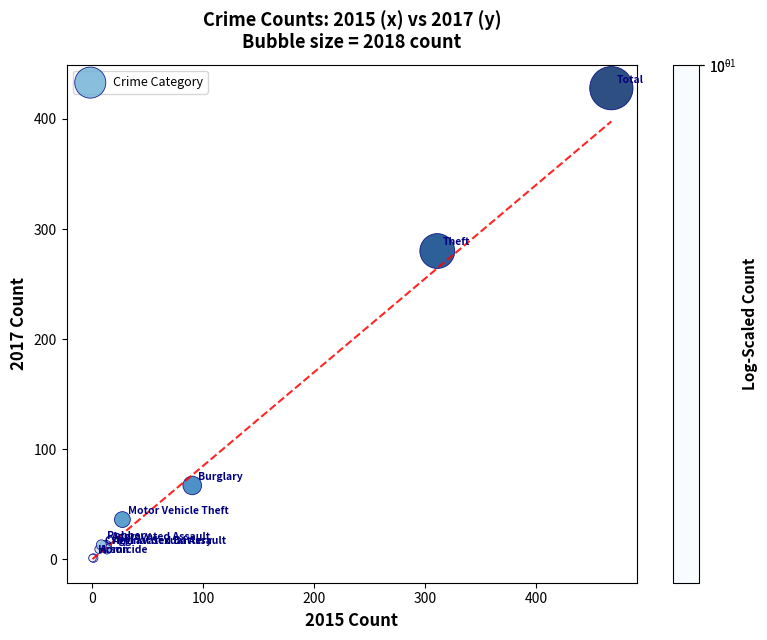

What Y value in the scatter plot is closest to 214?

280